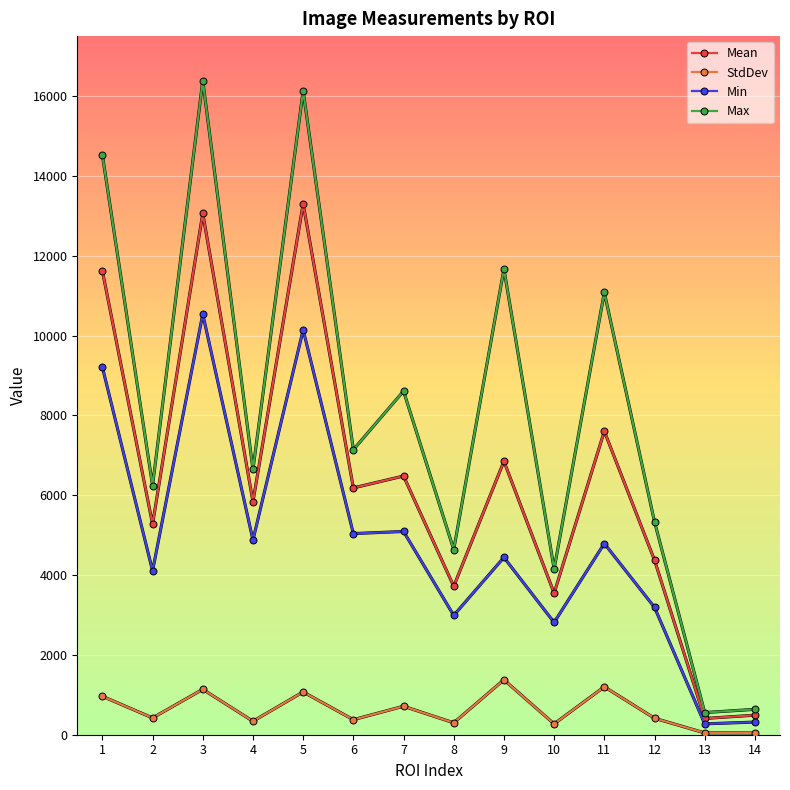

Which series has the largest total across all categories?

Max